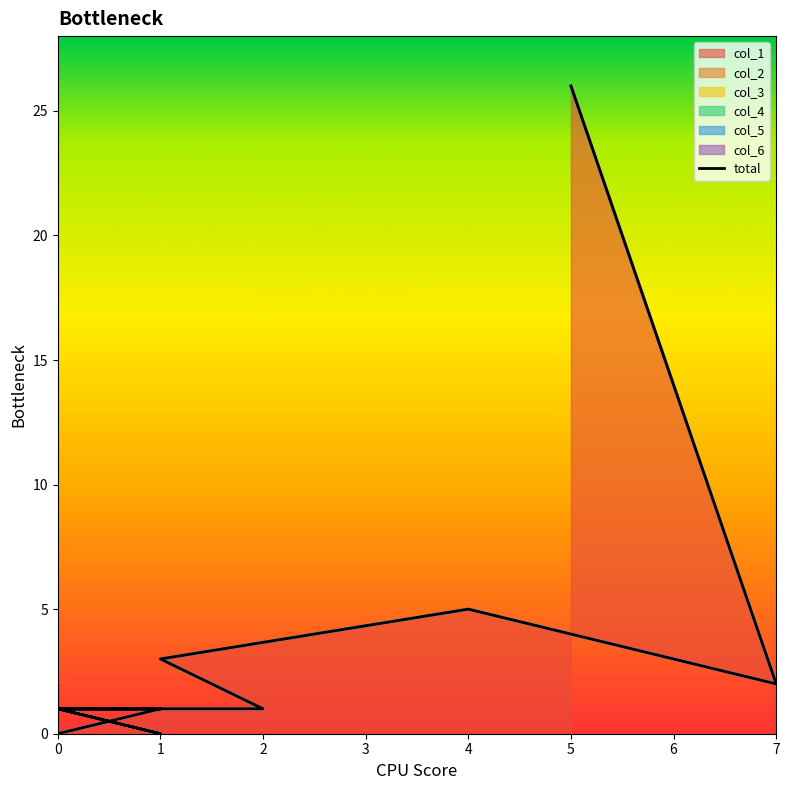

How many lines are shown in the chart?

6